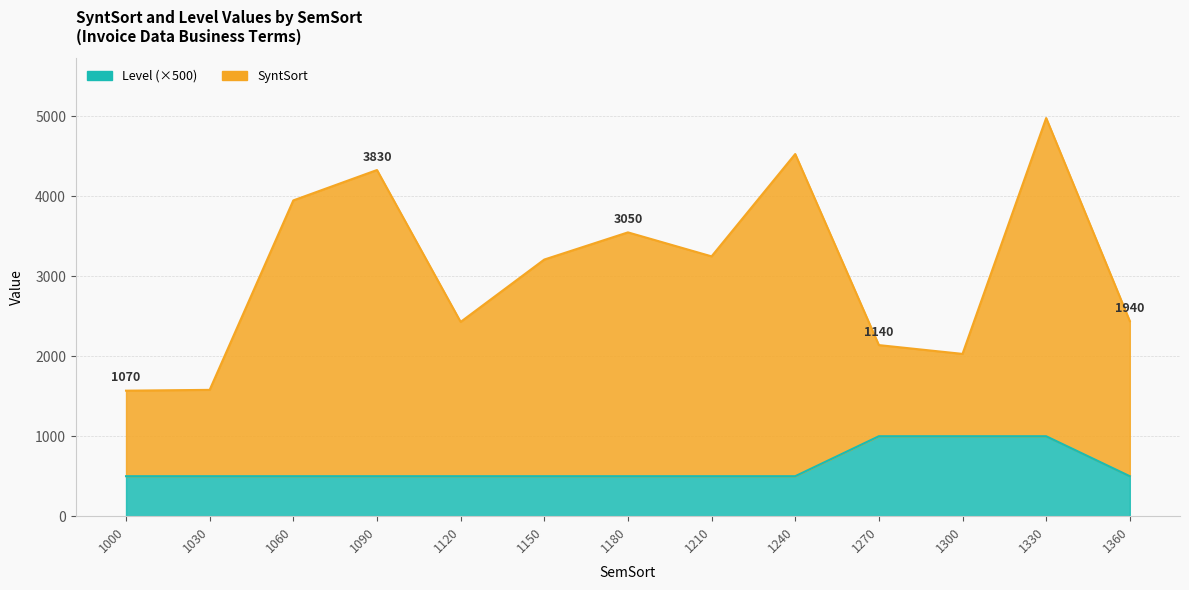

What is the total value across all series at 1300?

3030